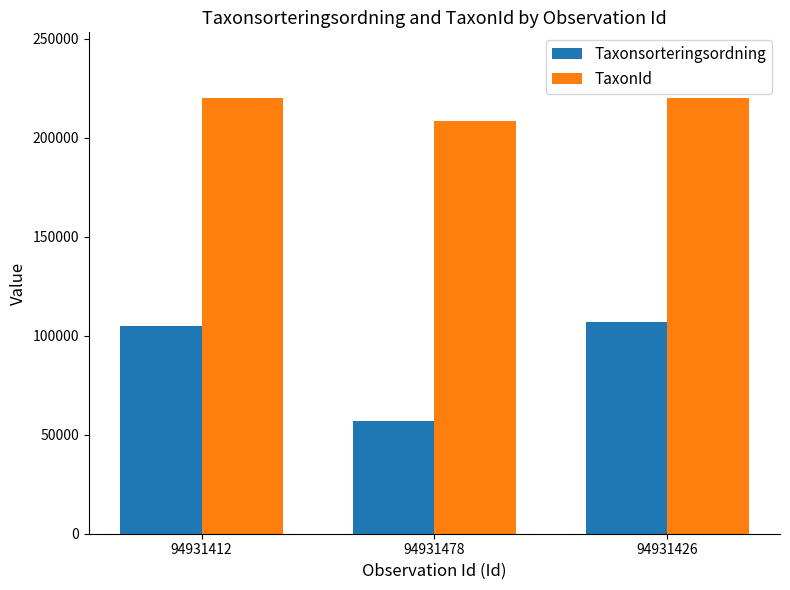

Rank the series at 94931426 from lowest to highest value.

Taxonsorteringsordning, TaxonId